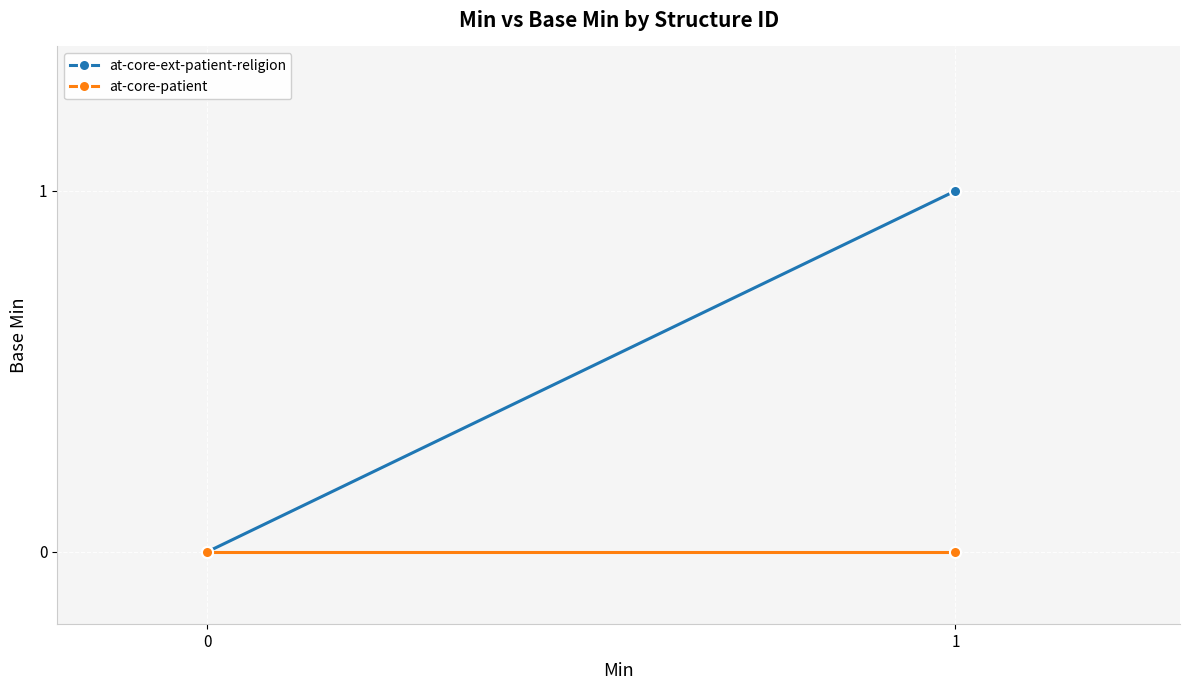

How many lines are shown in the chart?

2